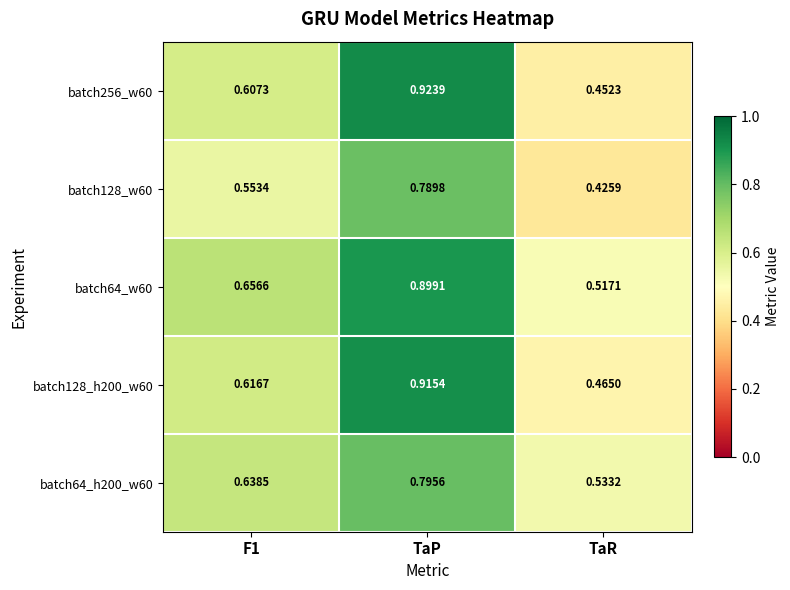

At which label is batch64_h200_w60 closest to 0?

TaR